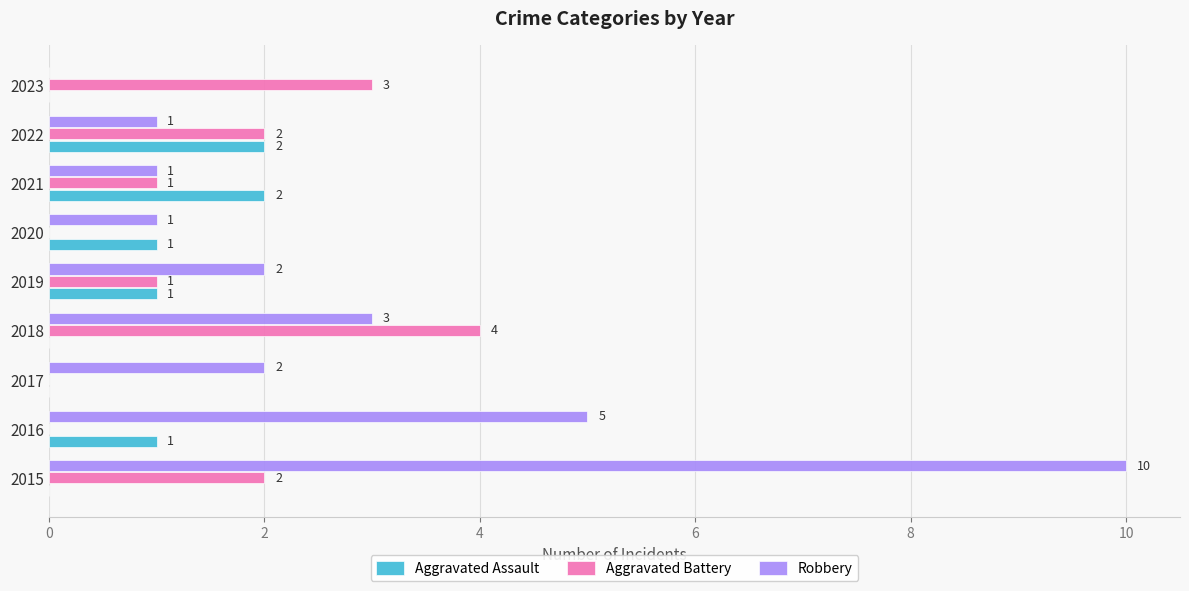

What is the total value across all series at 2022?

5